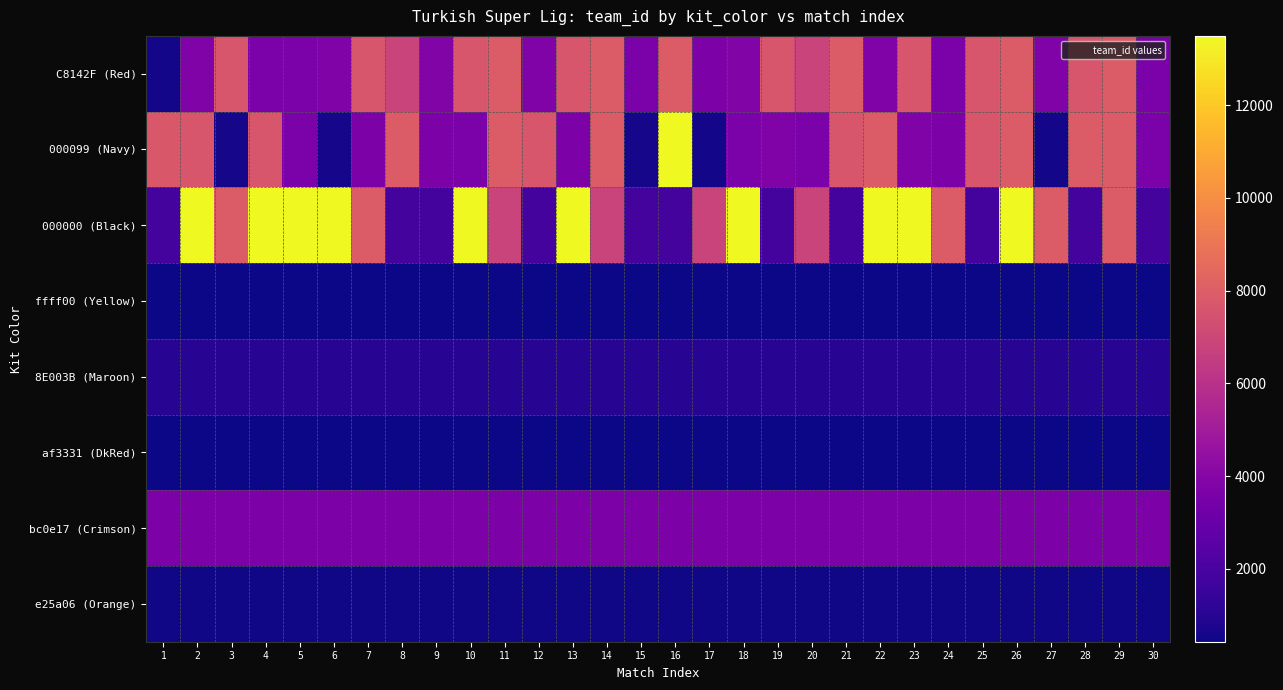

Which label corresponds to the largest value in the chart?

16